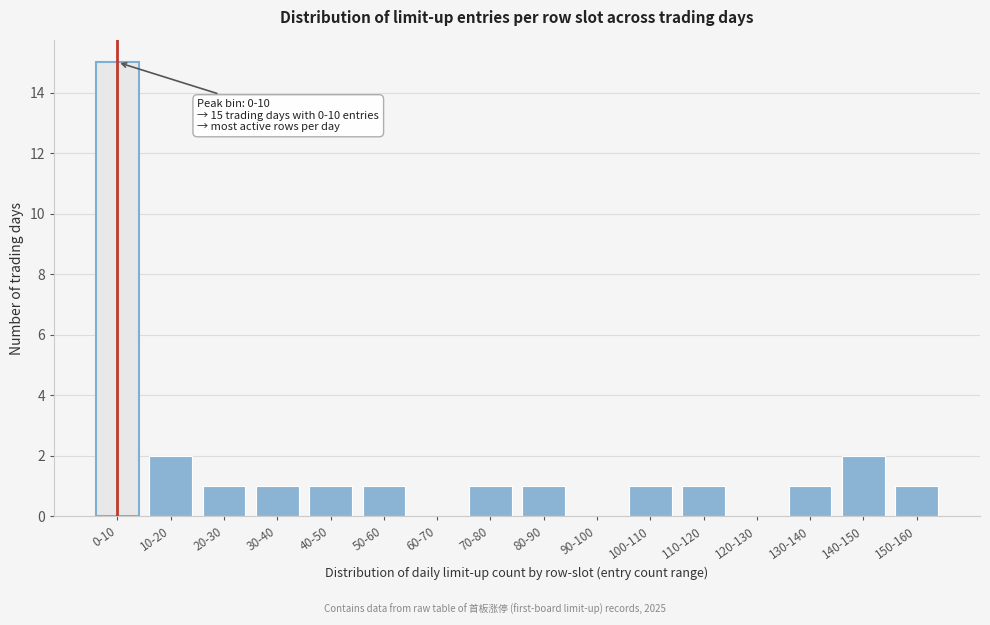

Reading left to right, list all the values displayed in this chart.

0-10=15	10-20=2	20-30=1	30-40=1	40-50=1	50-60=1	60-70=0	70-80=1	80-90=1	90-100=0	100-110=1	110-120=1	120-130=0	130-140=1	140-150=2	150-160=1